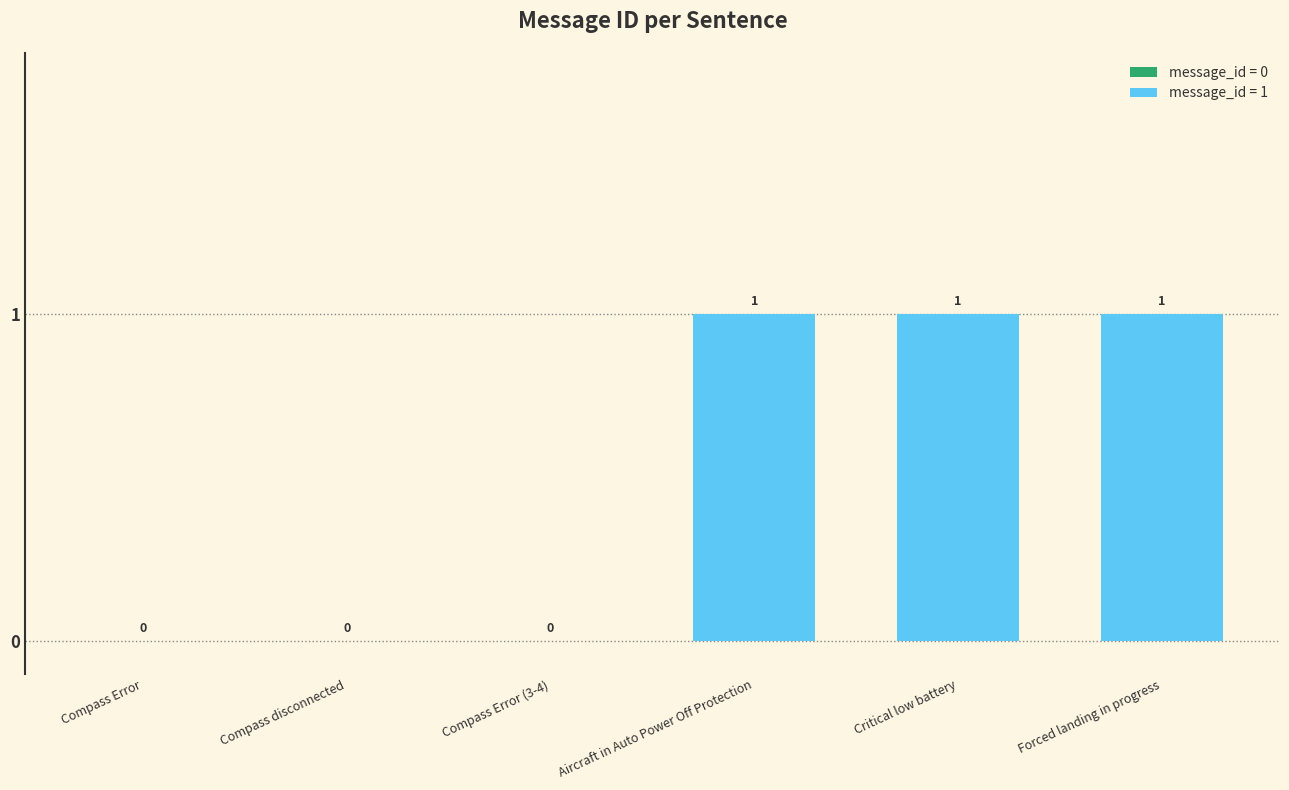

What is the change in value from Compass disconnected to Critical low battery?

+1